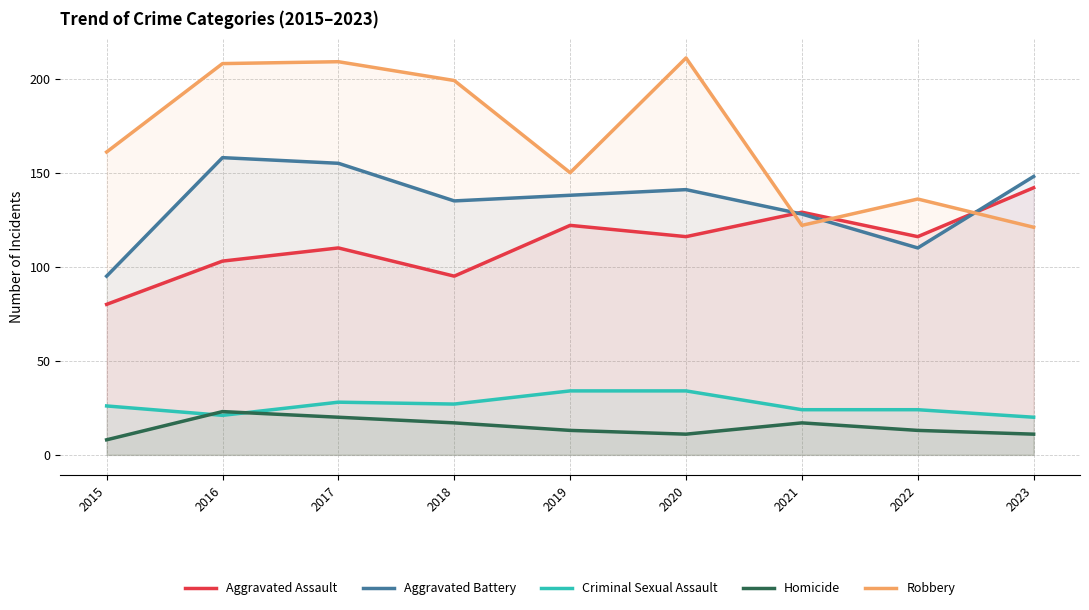

List the labels in order of Homicide value, smallest first.

2015, 2020, 2023, 2019, 2022, 2018, 2021, 2017, 2016